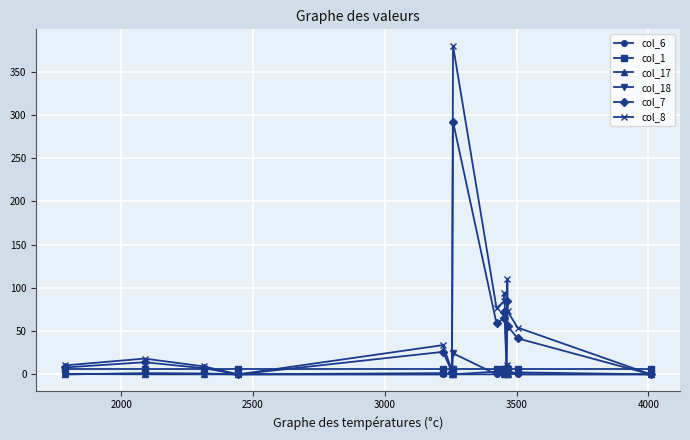

Which series has the widest spread of values?

col_8